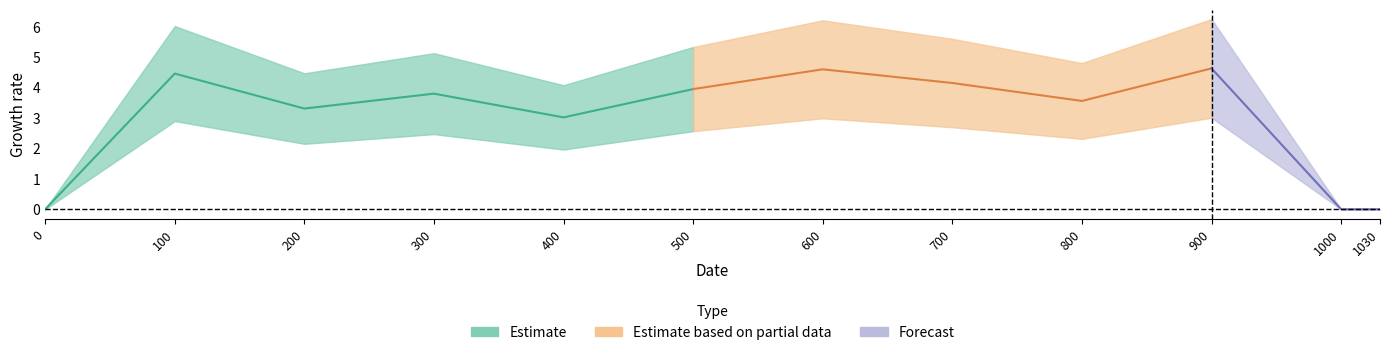

How many interior local valleys (lower than both neighbors) does the data have?

3